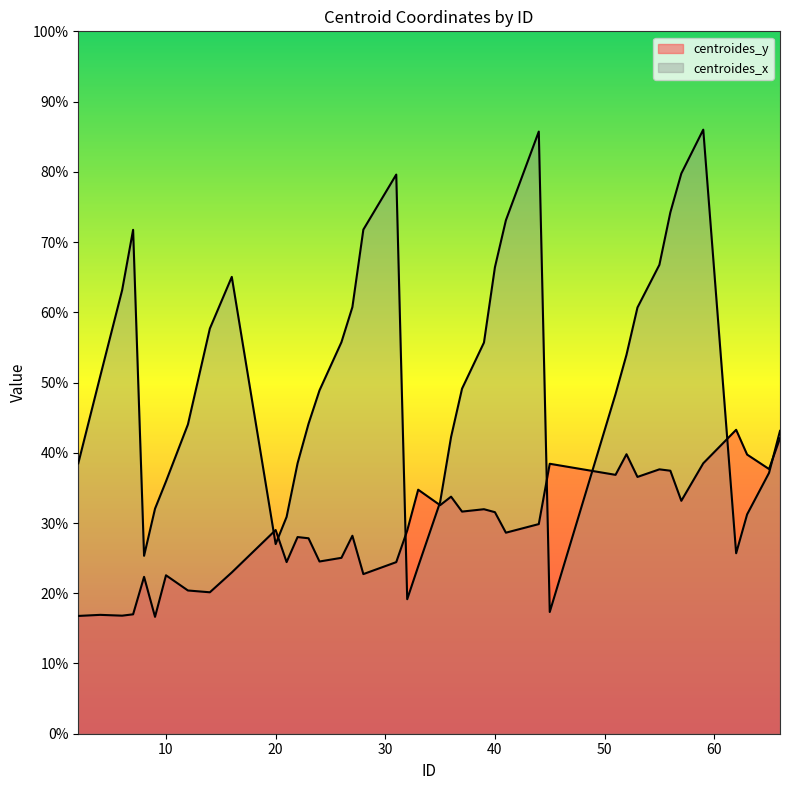

Reading left to right, what are all the values shown in this chart?

centroides_y: 2=16.8	4=16.9	6=16.8	7=17.0	8=22.3	9=16.6	10=22.6	12=20.4	14=20.1	16=23.0	20=29.0	21=24.4	22=28.0	23=27.8	24=24.5	26=25.0	27=28.2	28=22.7	31=24.4	32=28.9	33=34.7	35=32.5	36=33.8	37=31.6	39=32.0	40=31.5	41=28.6	44=29.8	45=38.4	51=36.9	52=39.8	53=36.6	55=37.6	56=37.4	57=33.2	59=38.5	62=43.3	63=39.7	65=37.7	66=42.1
centroides_x: 2=38.5	4=50.9	6=63.2	7=71.7	8=25.3	9=32.0	10=35.9	12=44.0	14=57.7	16=65.0	20=27.0	21=30.9	22=38.5	23=44.1	24=48.9	26=55.7	27=60.7	28=71.8	31=79.6	32=19.1	33=23.8	35=33.0	36=42.2	37=49.1	39=55.7	40=66.4	41=73.1	44=85.7	45=17.3	51=48.4	52=54.0	53=60.7	55=66.8	56=74.2	57=79.8	59=86.0	62=25.7	63=31.2	65=37.1	66=43.1